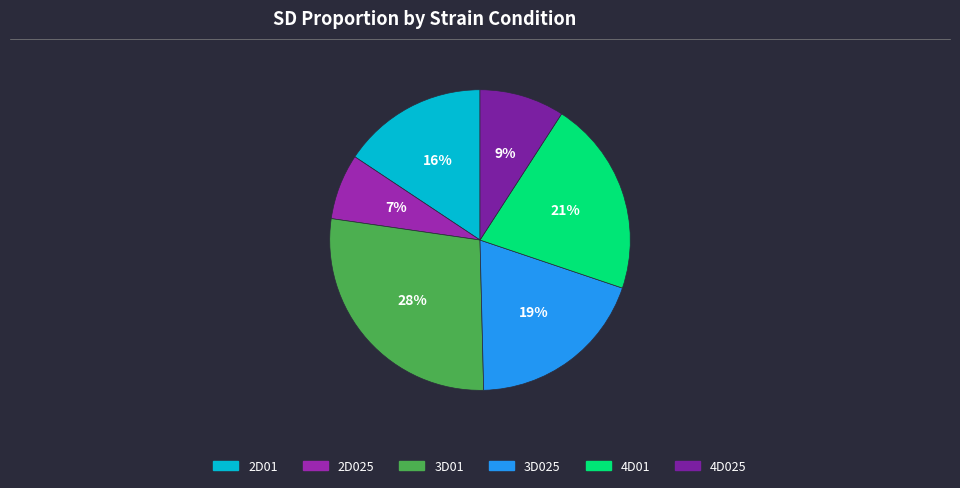

To the nearest percent, what is the average slice percentage?

17%